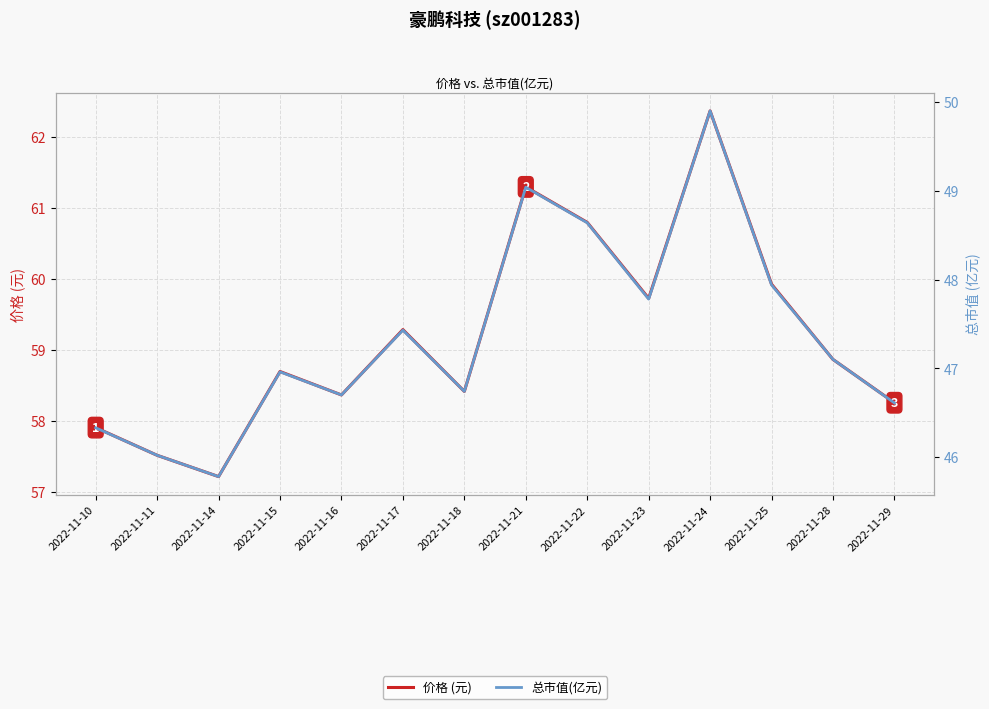

What is the value of the 价格 (元) point at the 13th from the left?

58.9